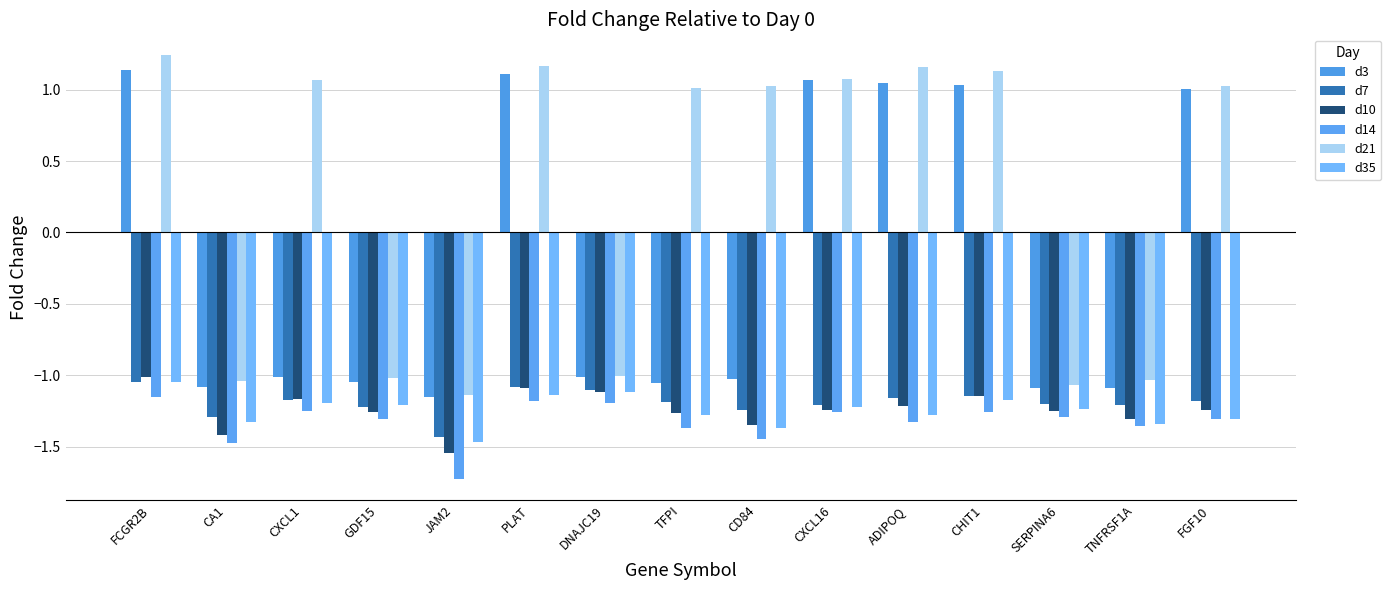

At how many categories does at least one series exceed 0?

9